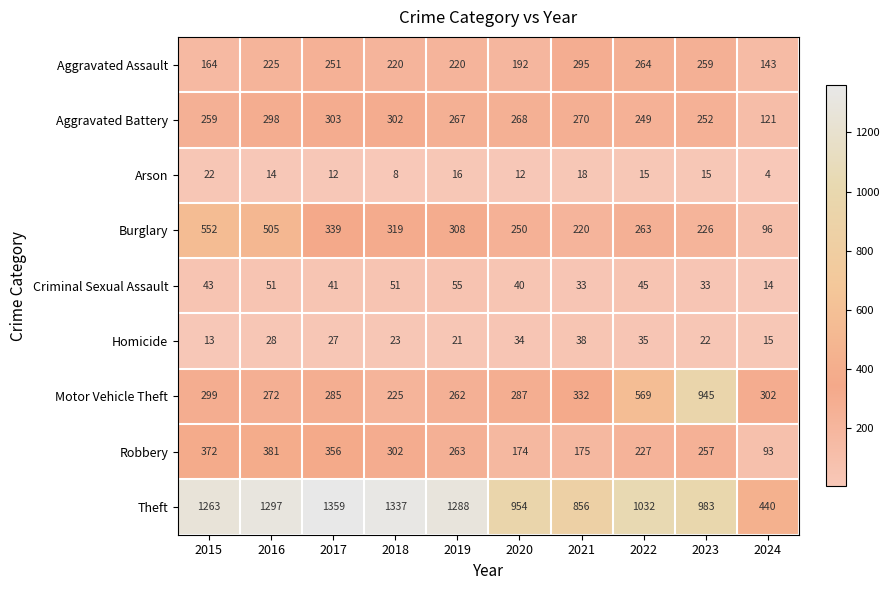

The Homicide series shows 3 at 2024. True or false?

False